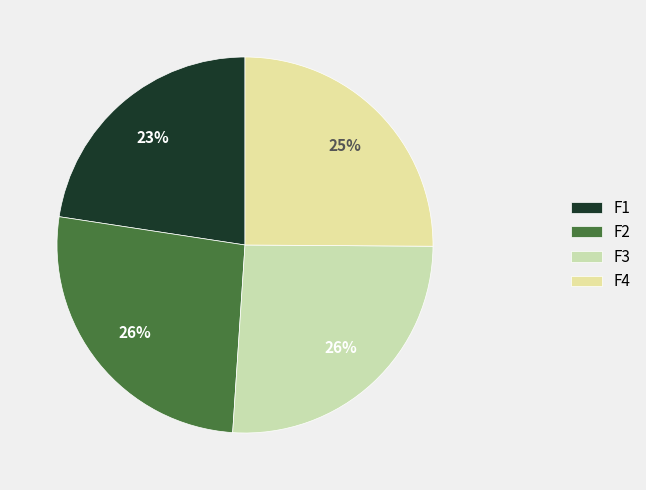

How many segments does this pie chart have?

4